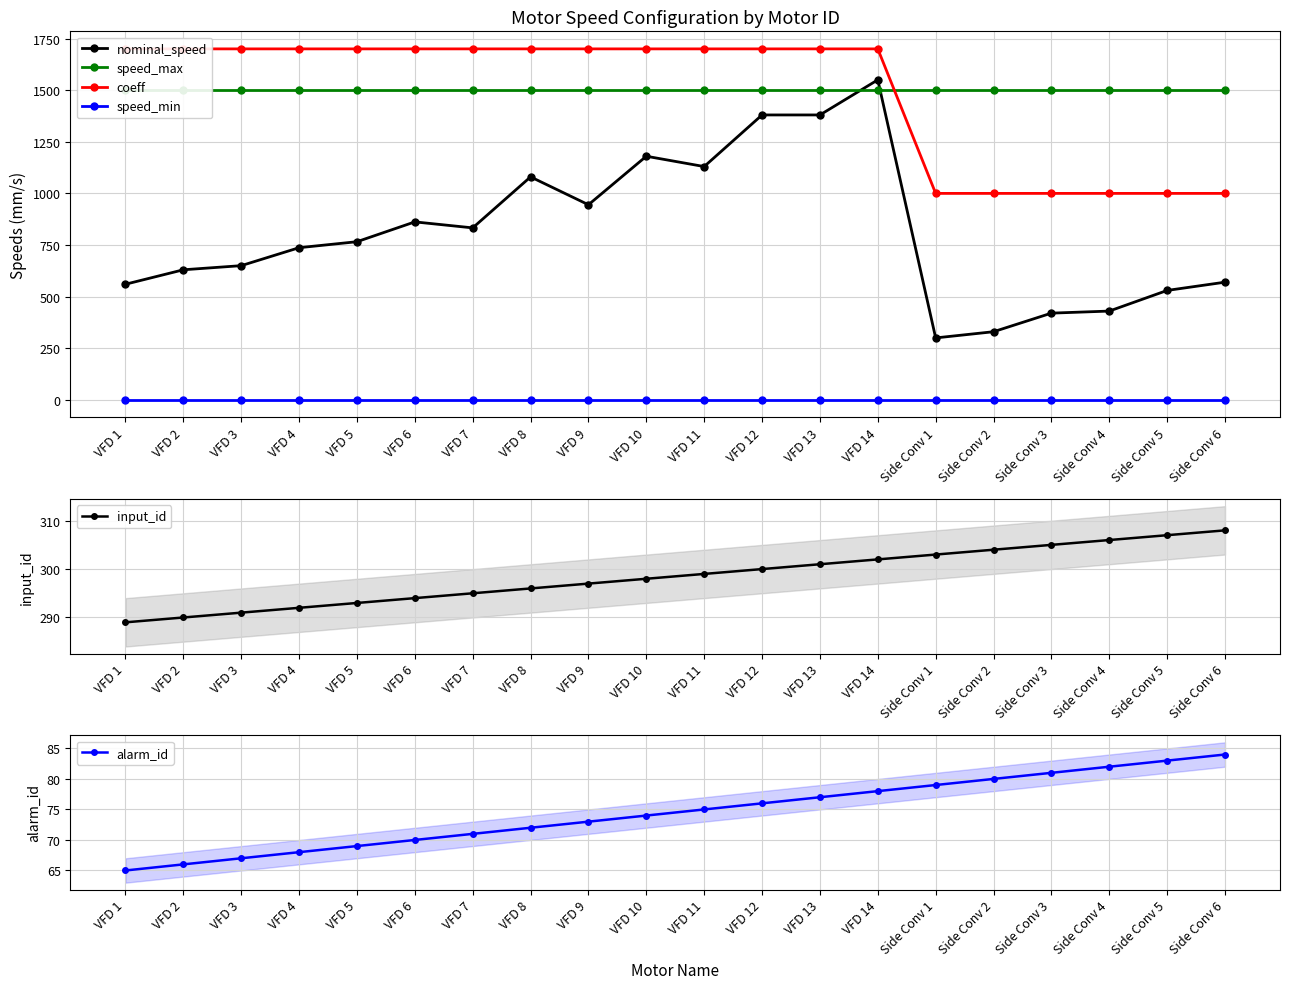

True or false: alarm_id has a value of 23 at VFD 1.

False